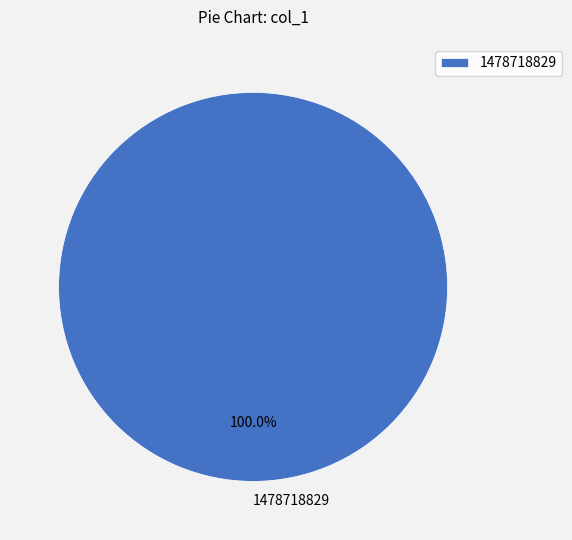

Rank the categories by value from highest to lowest.

1478718829